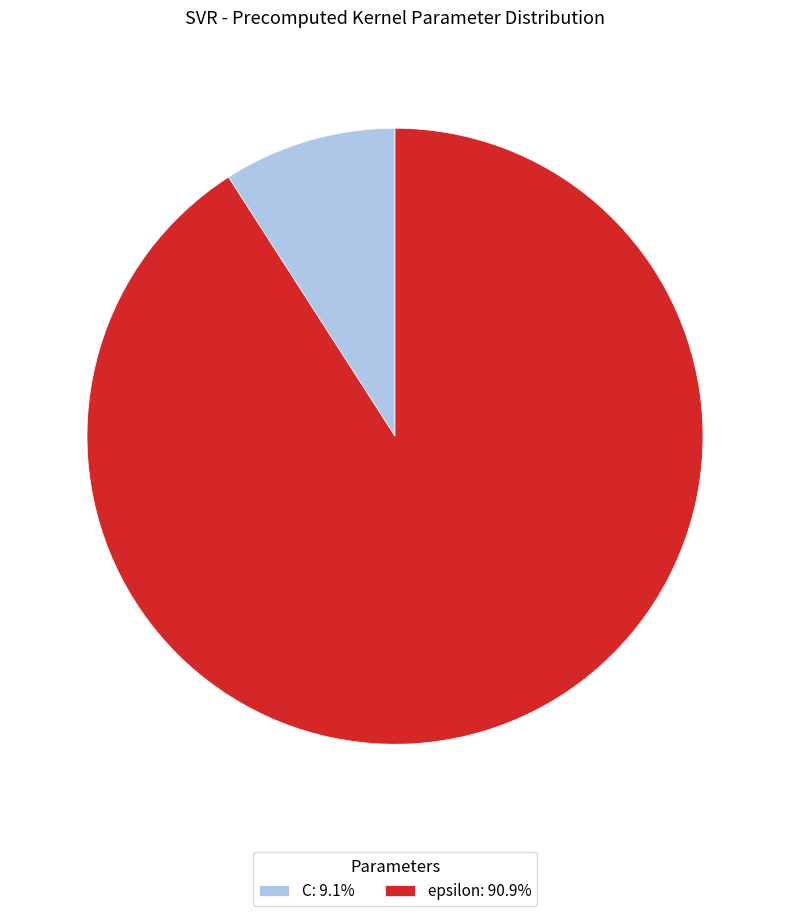

Does any single category account for the majority?

Yes